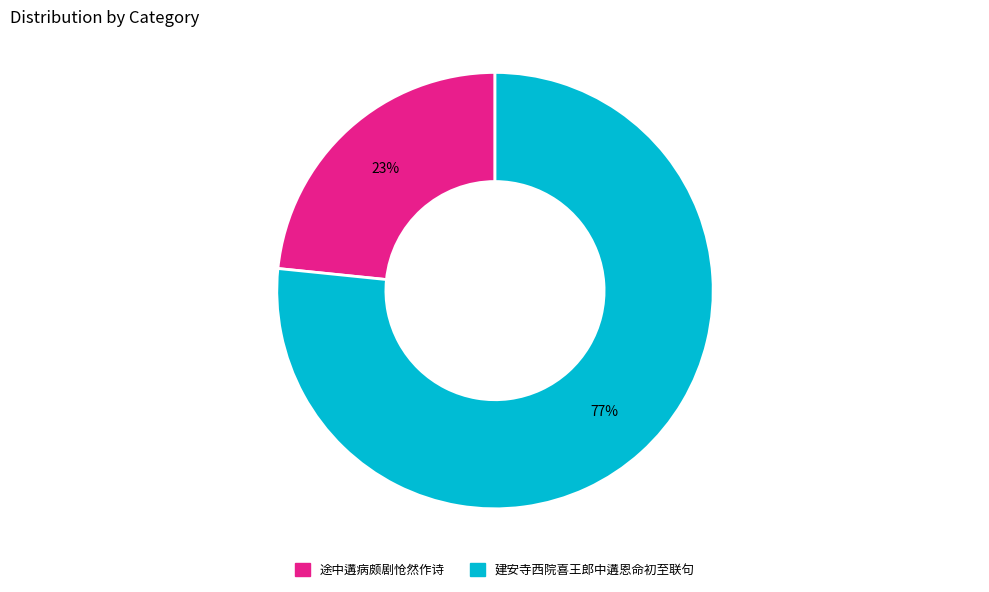

Rank the categories by value from lowest to highest.

途中遘病颇剧怆然作诗, 建安寺西院喜王郎中遘恩命初至联句